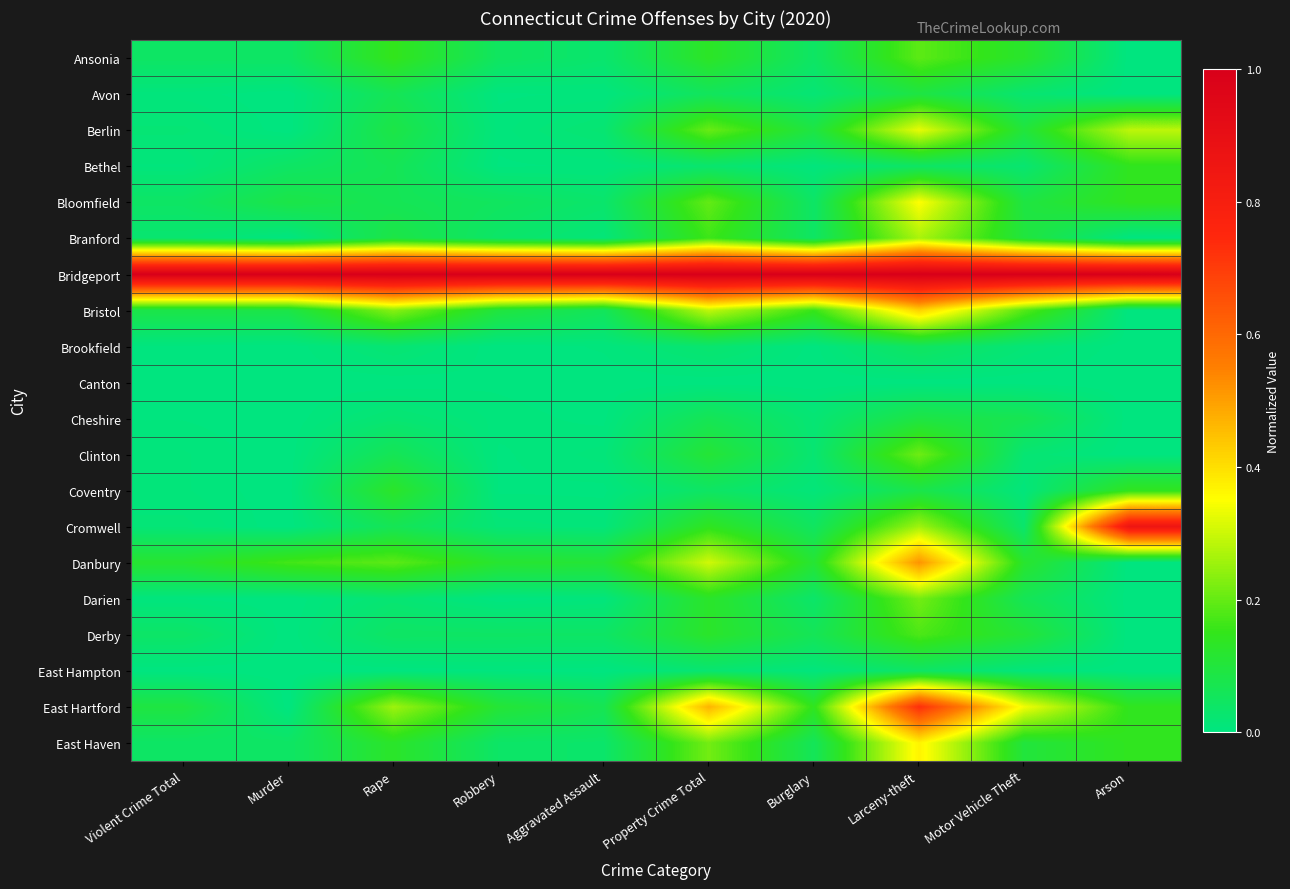

Rank the series by their maximum value, from lowest to highest.

Canton, East Hampton, Brookfield, Cheshire, Avon, Bethel, Coventry, Derby, Ansonia, Clinton, Darien, Branford, Berlin, Bloomfield, East Haven, Bristol, Danbury, East Hartford, Cromwell, Bridgeport